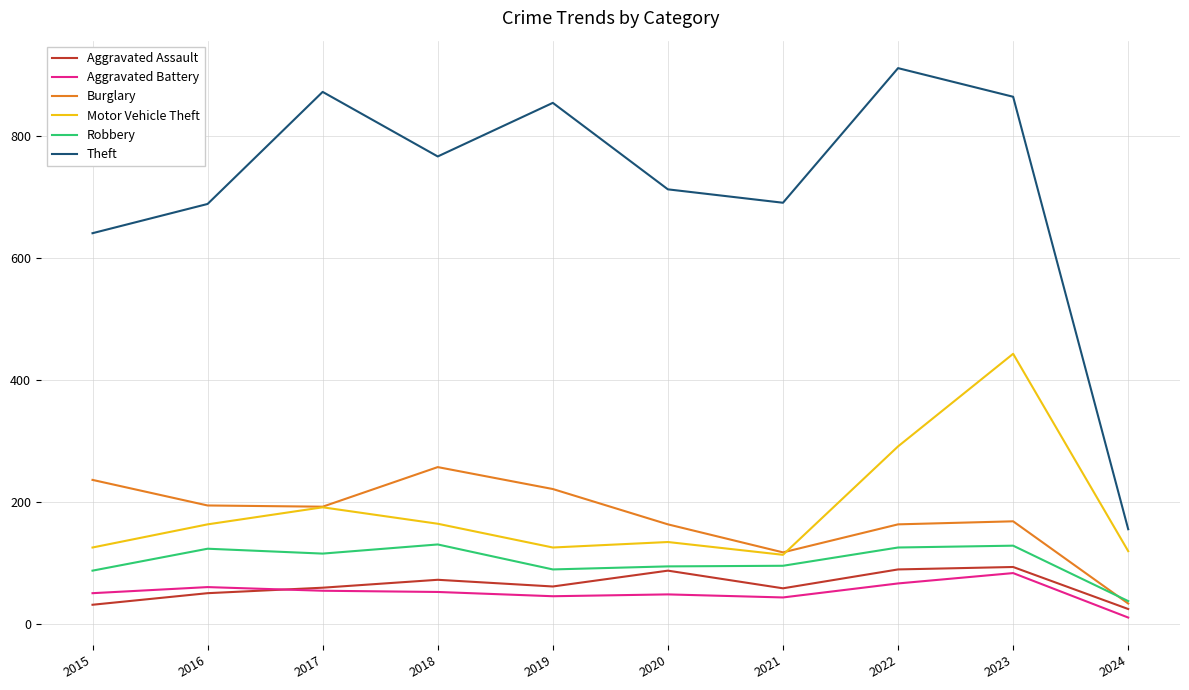

What is the greatest value displayed?

912